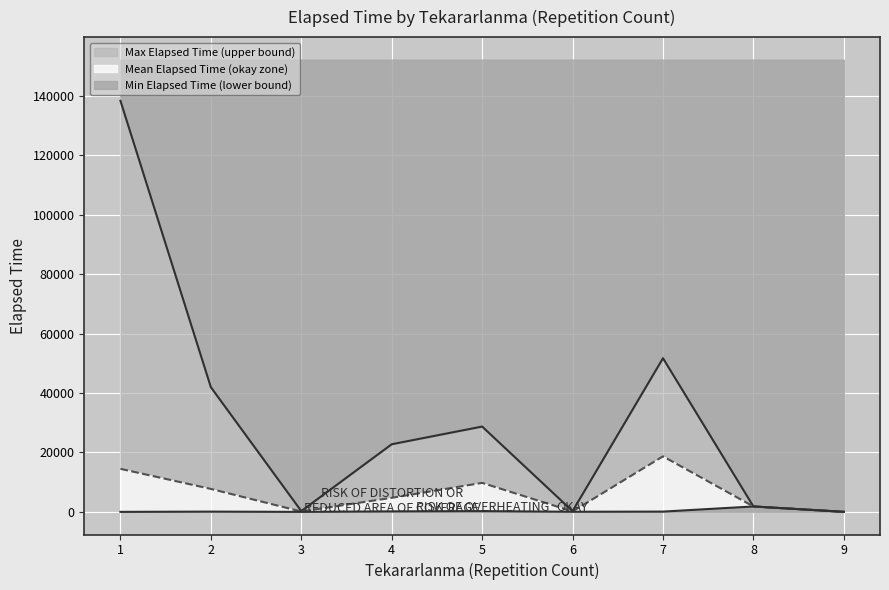

Which category has the highest value across all series?

1